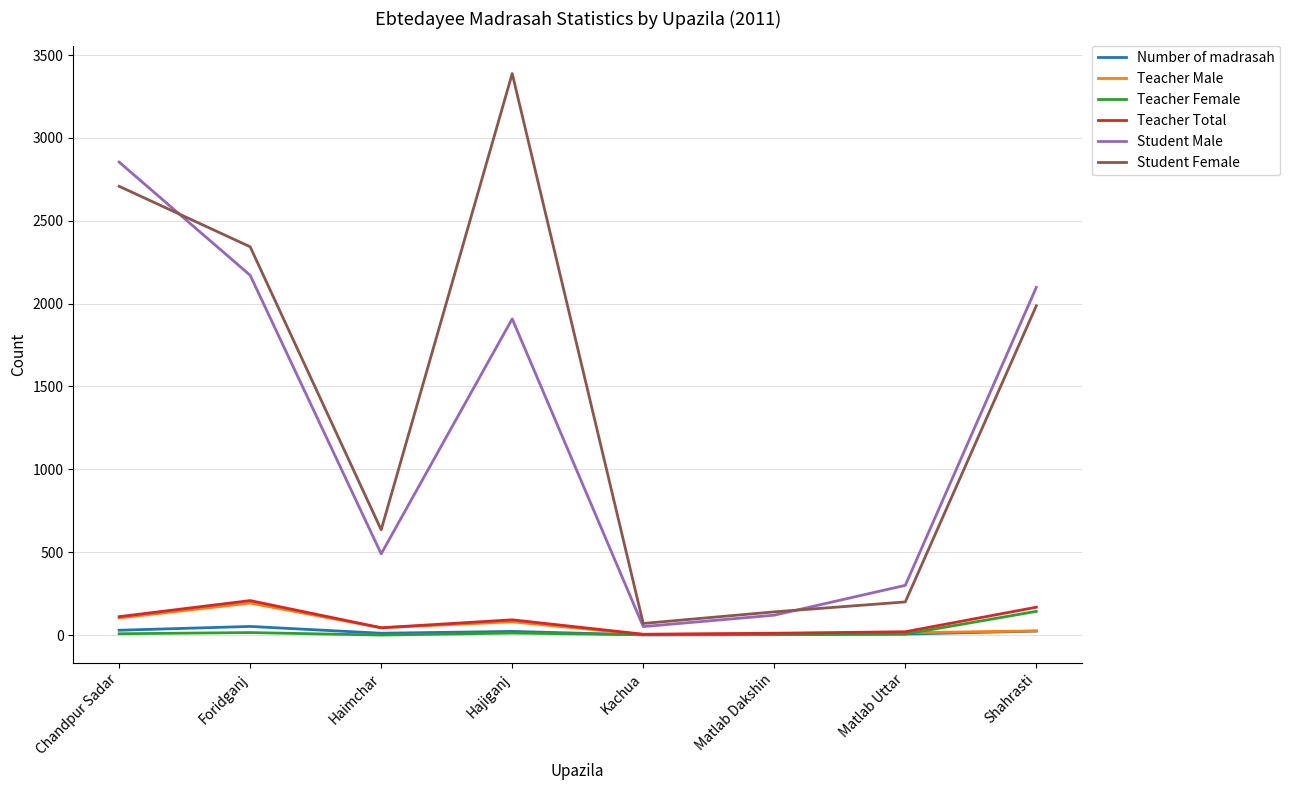

Is it true that Student Male equals 2940 at Foridganj?

False